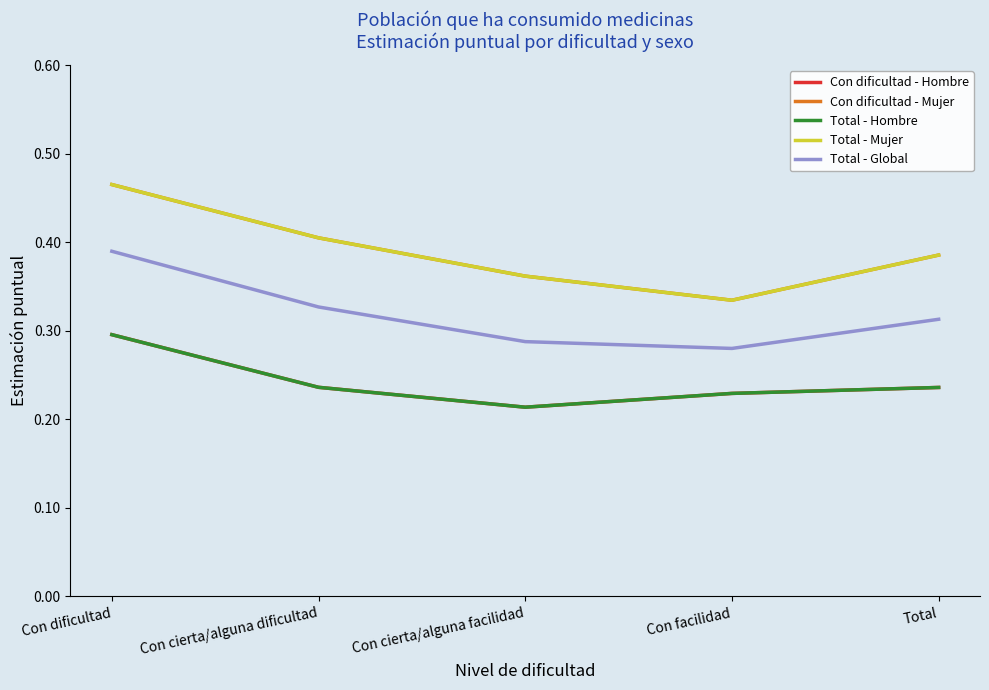

True or false: Total - Mujer and Total - Global intersect in this chart.

False